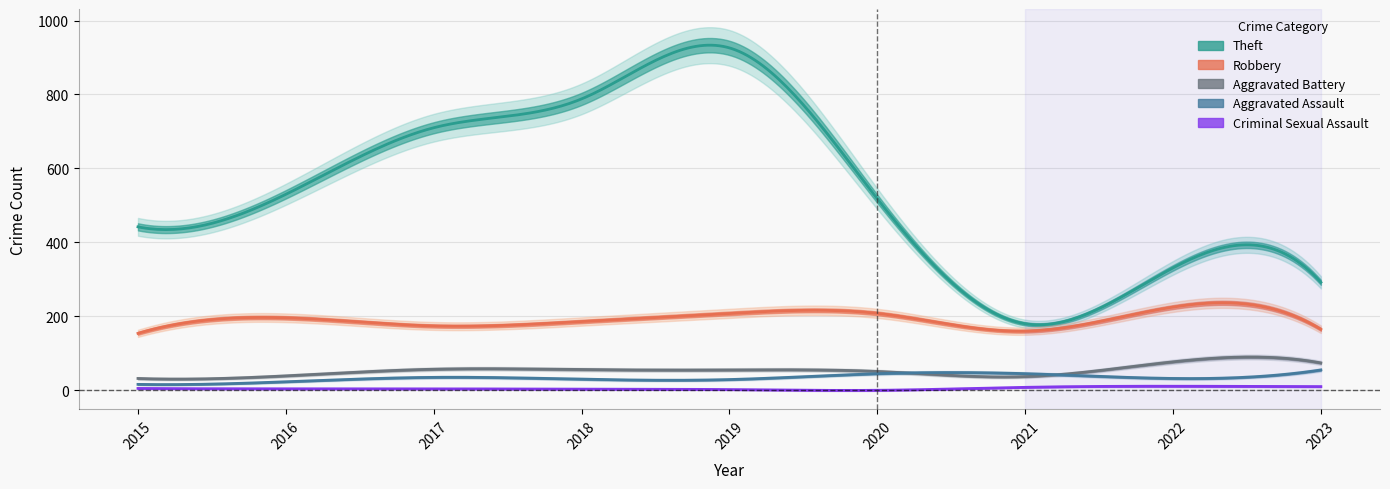

What is the average value of the Criminal Sexual Assault series?

5